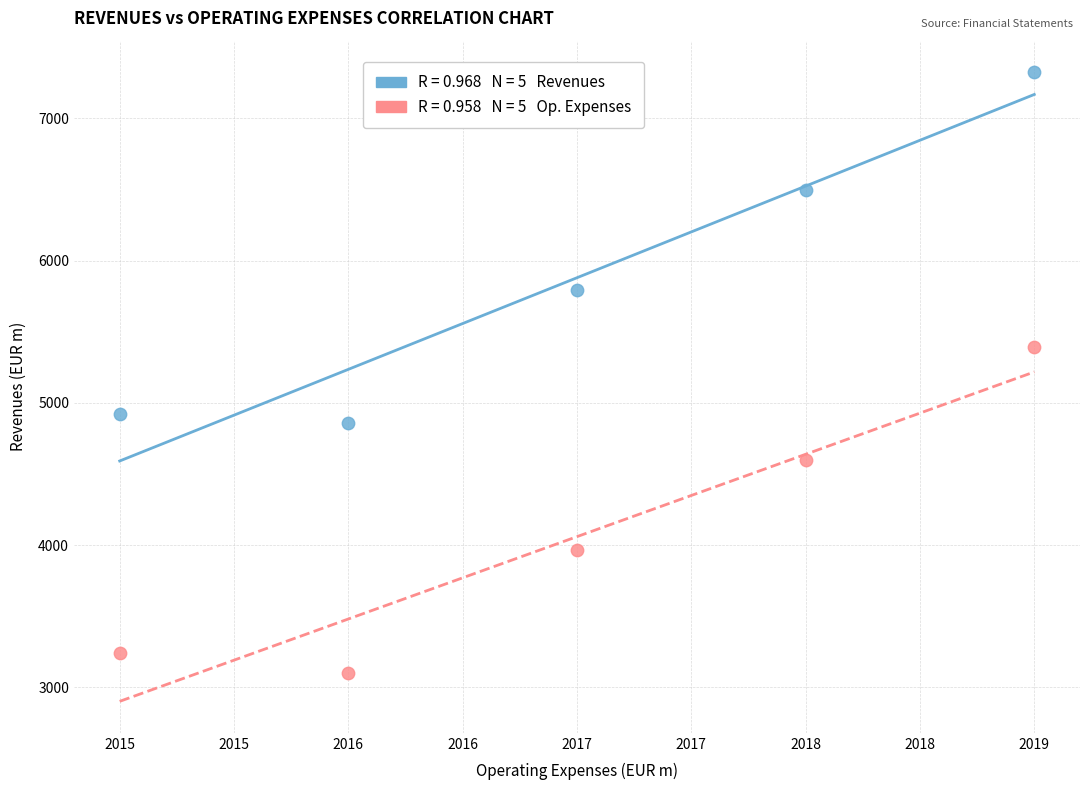

Across all series, what Y value is closest to 5213?

5390